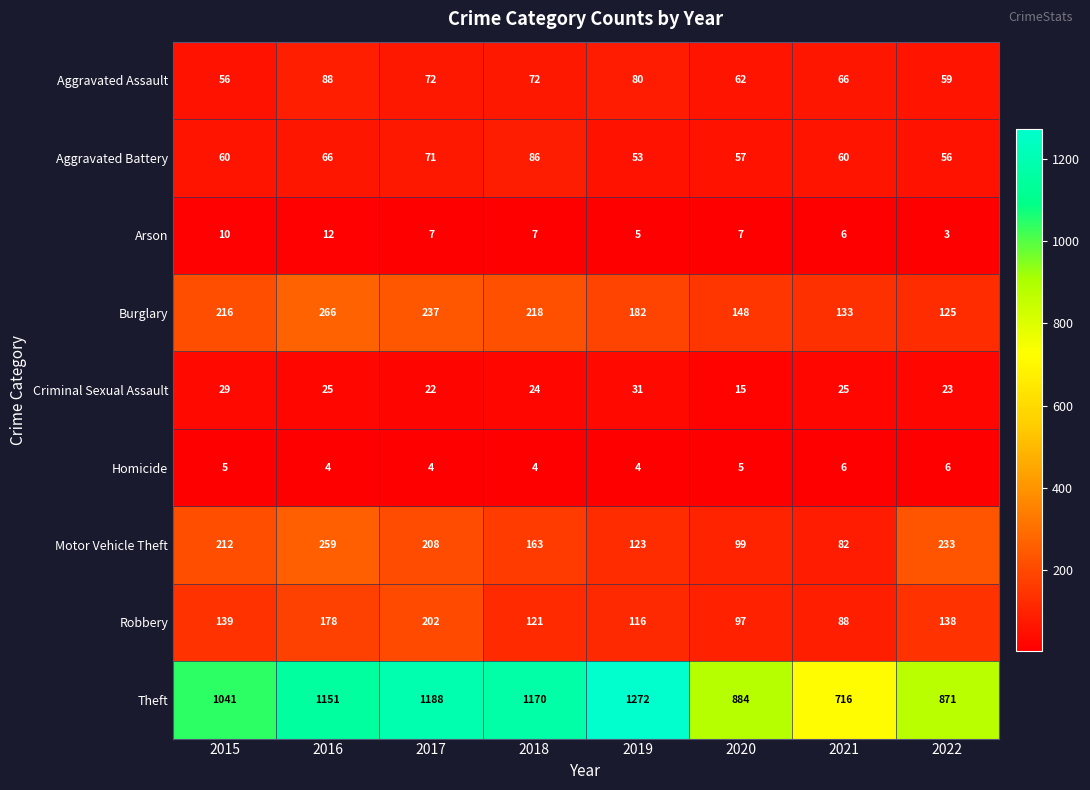

Rank the series by their maximum value, from lowest to highest.

Homicide, Arson, Criminal Sexual Assault, Aggravated Battery, Aggravated Assault, Robbery, Motor Vehicle Theft, Burglary, Theft